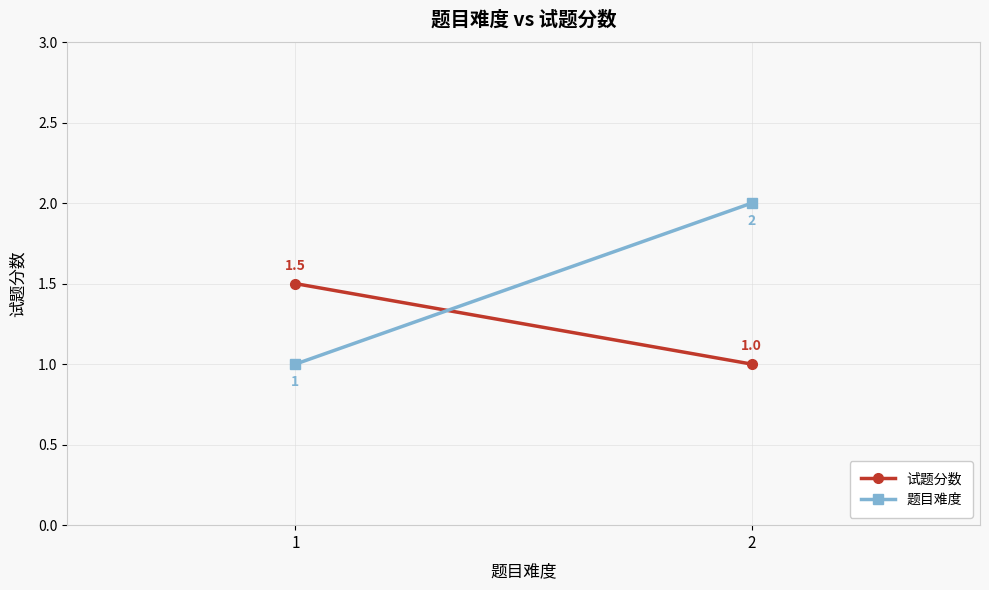

What is the total value across all series at 2?

3.0